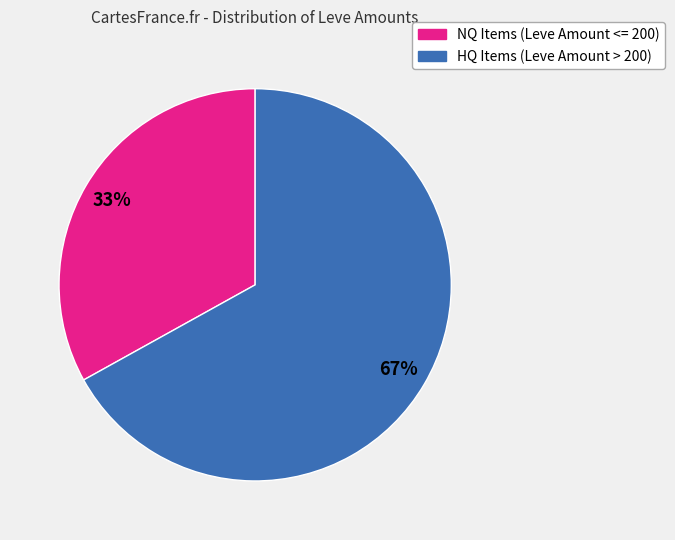

To the nearest percent, what is the average slice percentage?

50%